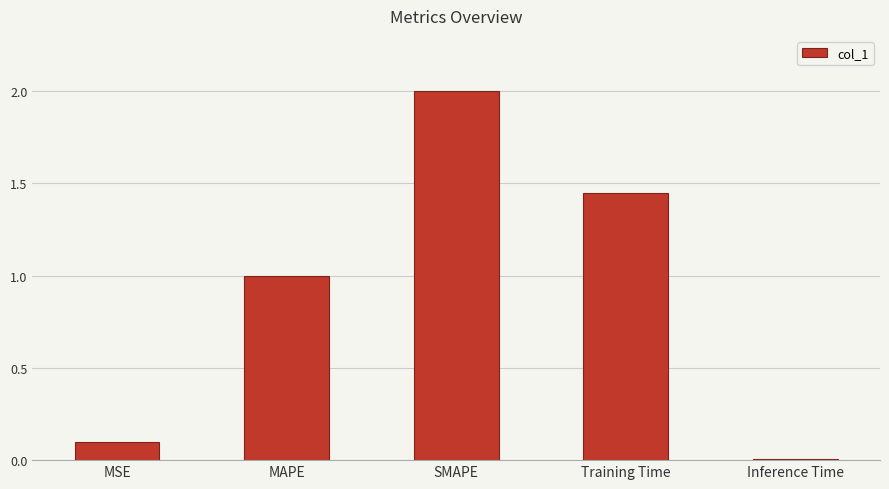

What is the change in value from MSE to Training Time?

+1.4